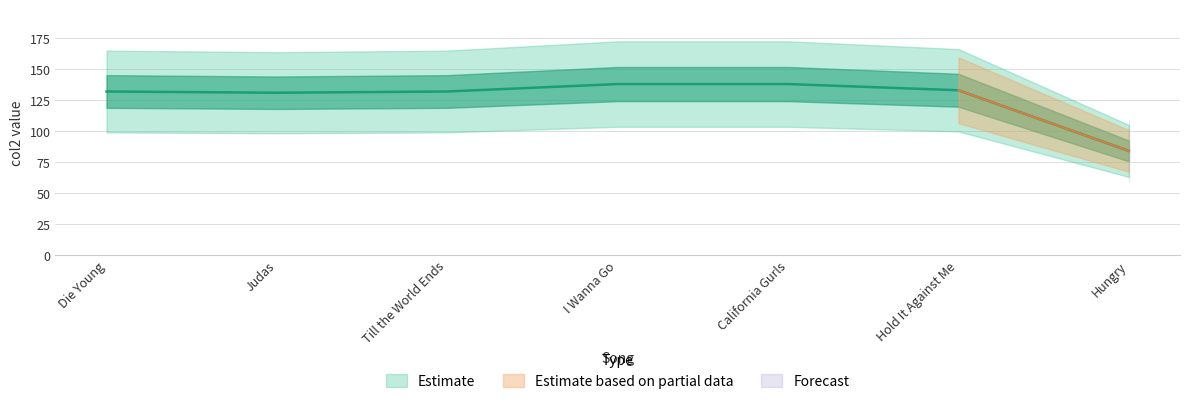

The value at Die Young is 132. True or false?

True